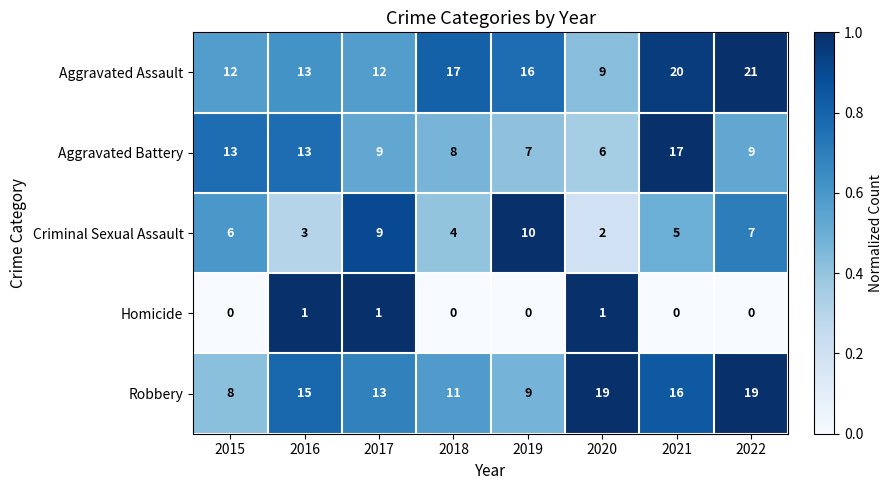

True or false: Aggravated Battery has a value of 13 at 2016.

True